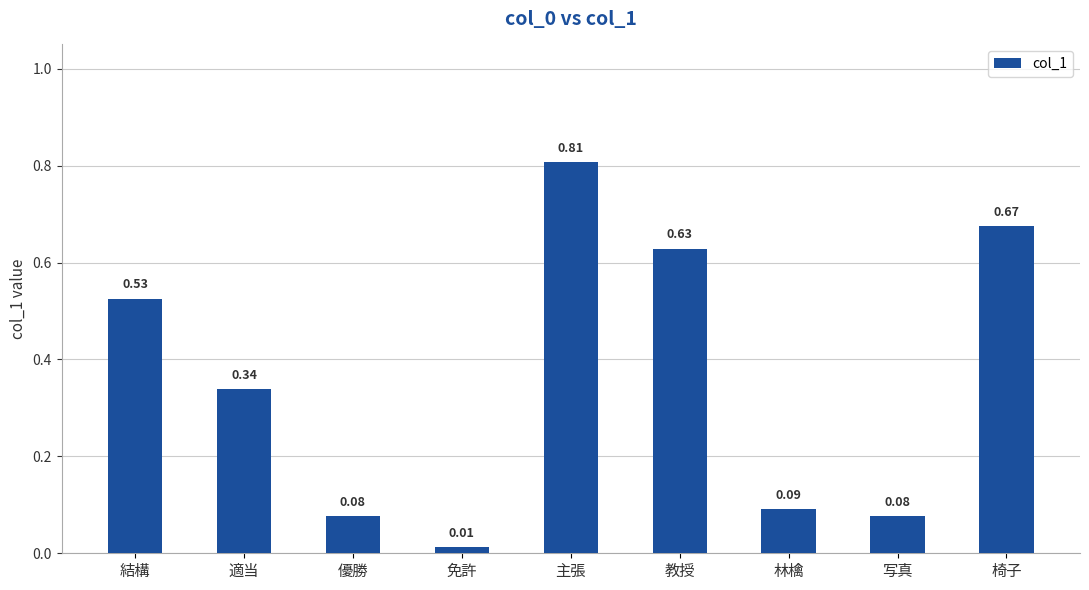

What is the sum of all values?

3.2